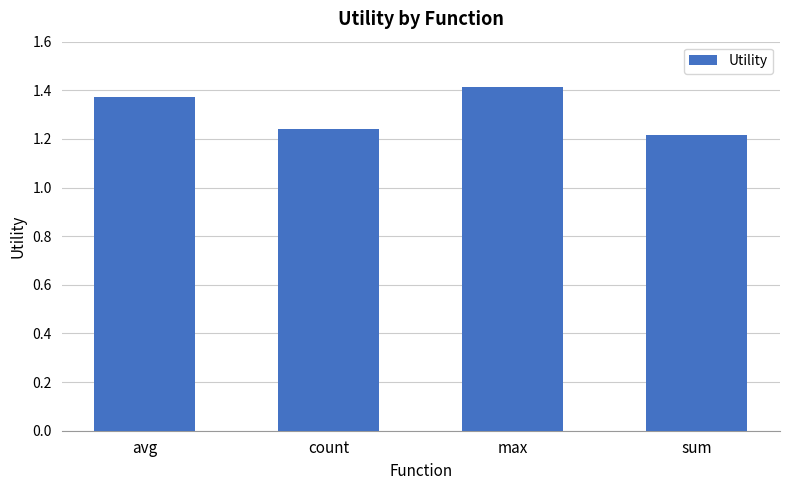

Are the bars horizontal?

No